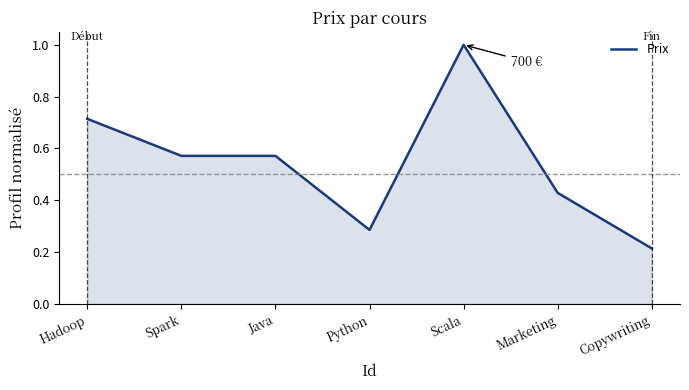

What is the greatest value displayed?

1.0